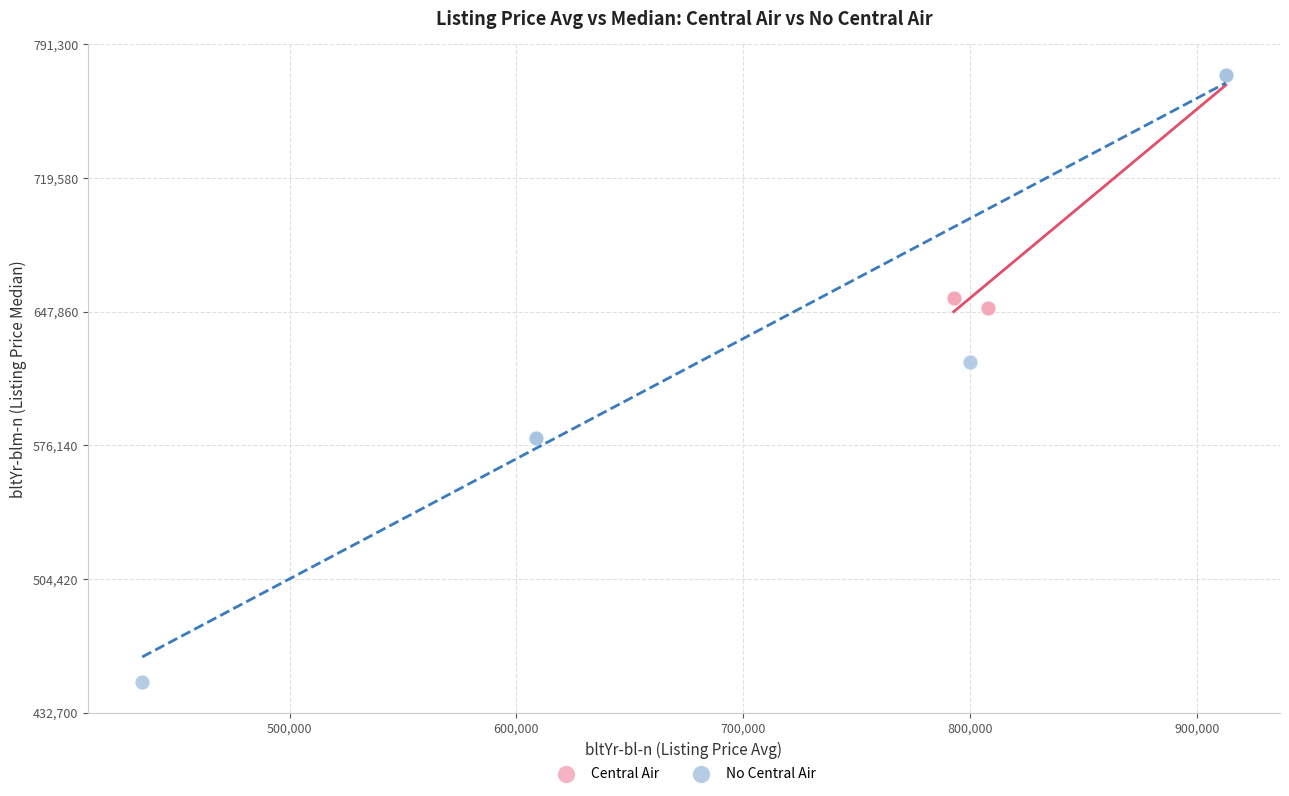

Which series reaches the minimum Y coordinate?

No Central Air